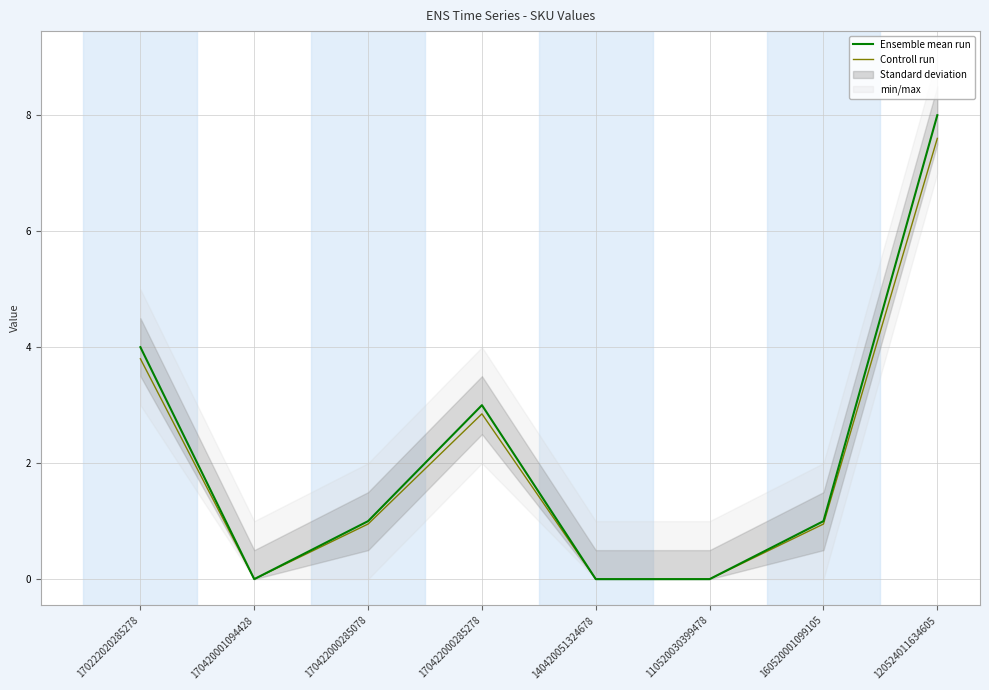

In Controll run, how many points are lower than both neighbors (excluding endpoints)?

1